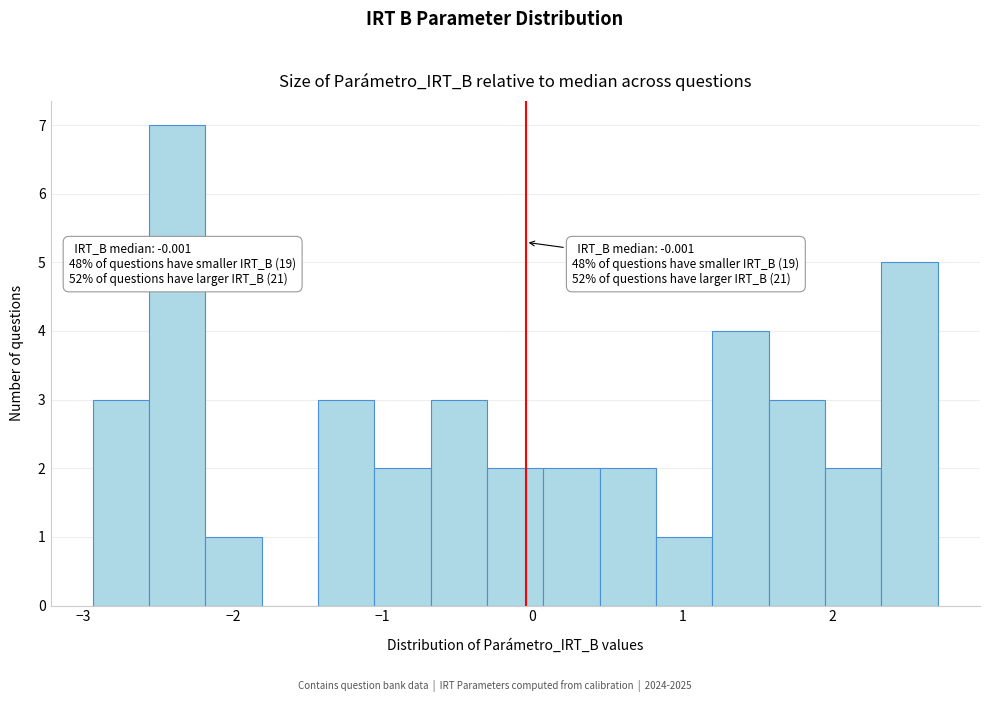

Around what value on the x-axis is the tallest bar? Give the approximate position of its centre, as read against the axis.

-2.4